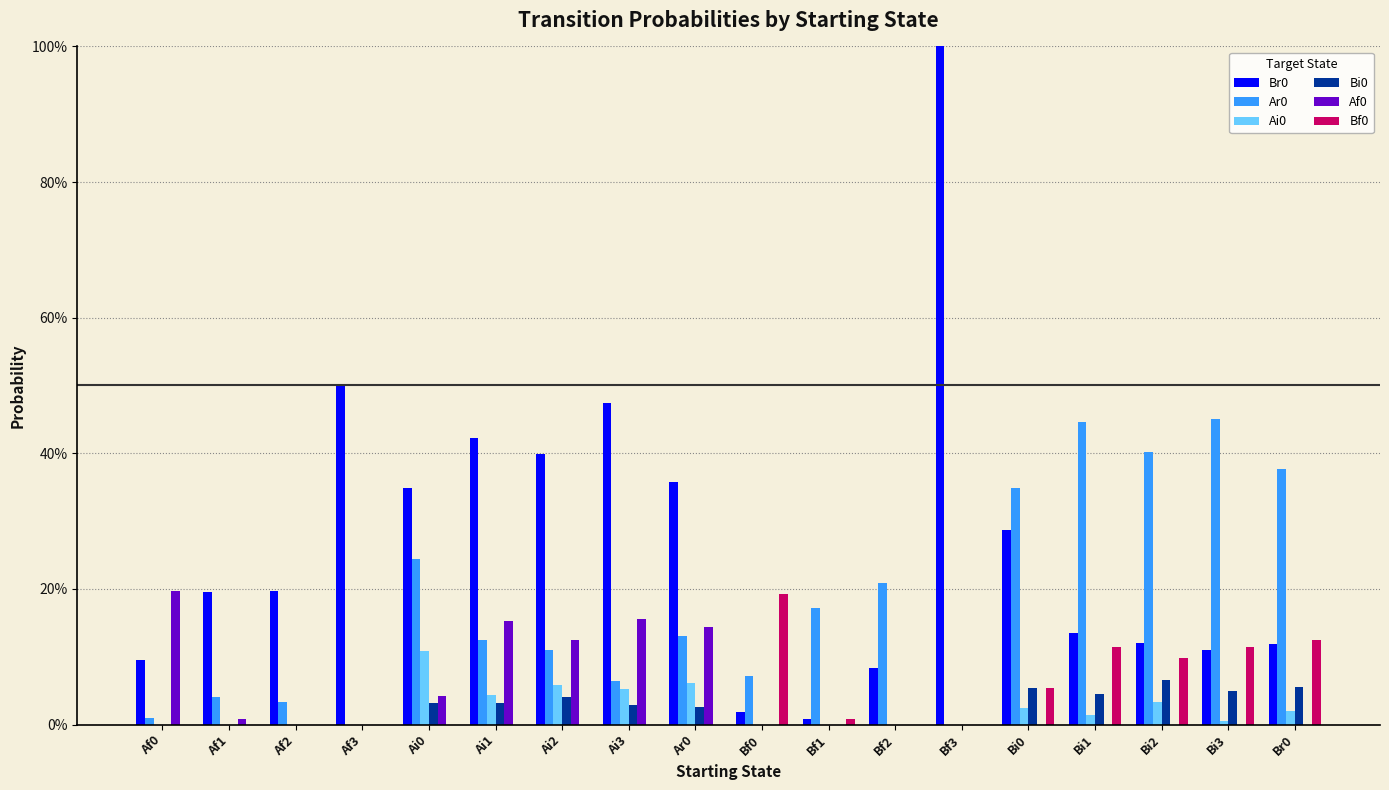

What position from the right is Bi1?

4